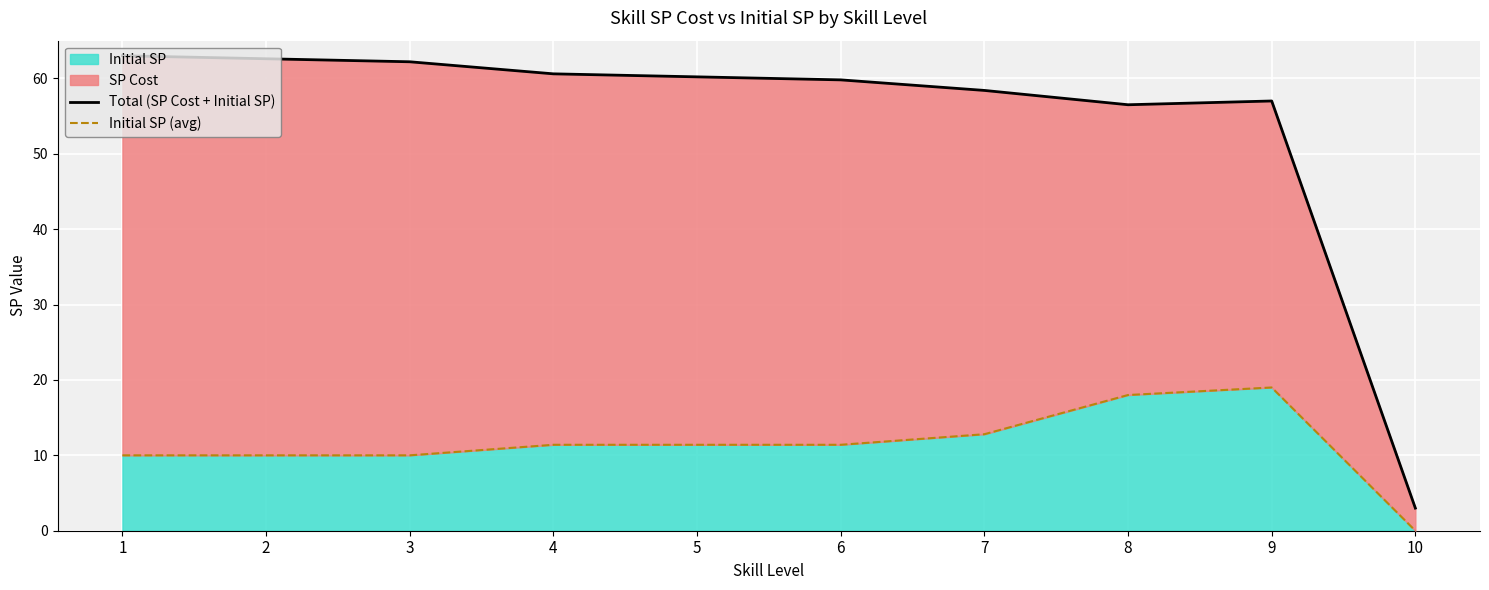

Reading left to right, transcribe all the data shown in this chart.

Total (SP Cost + Initial SP): 63.0	62.6	62.2	60.6	60.2	59.8	58.4	56.5	57.0	3.0
Initial SP (avg): 10.0	10.0	10.0	11.4	11.4	11.4	12.8	18.0	19.0	0.0